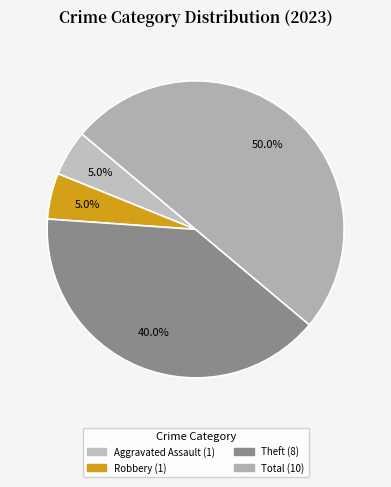

How many segments does this pie chart have?

4